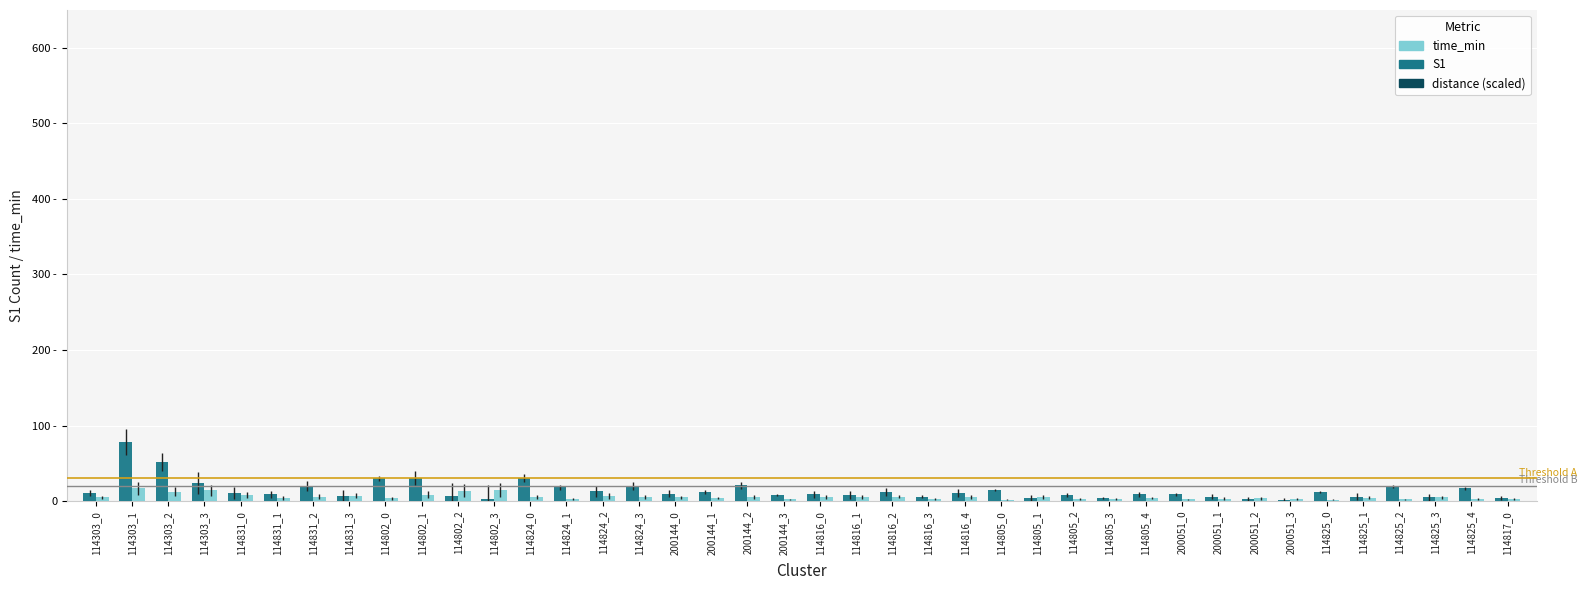

The time_min series shows 1.1 at 114816_3. True or false?

False